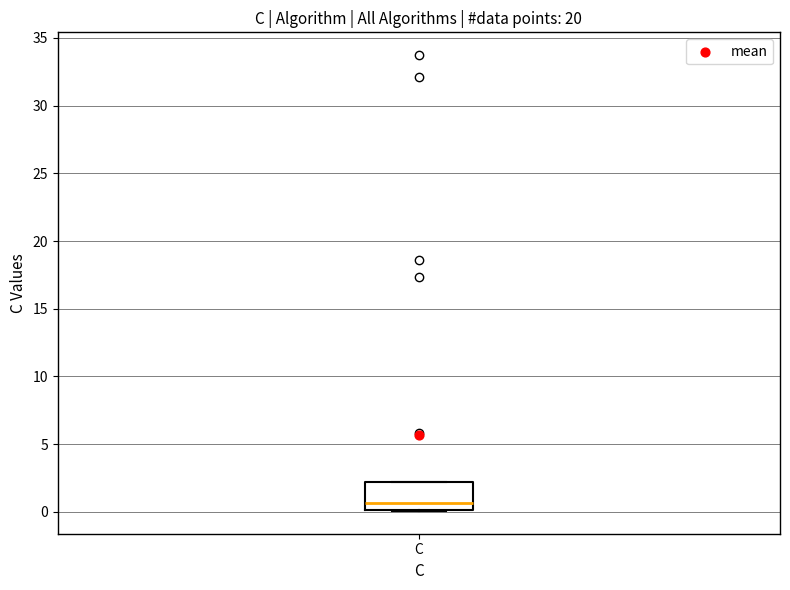

Where does the median line of the box for C sit on the y-axis? The values are not printed on the chart, so give them approximately, as read against the axis.

0.5